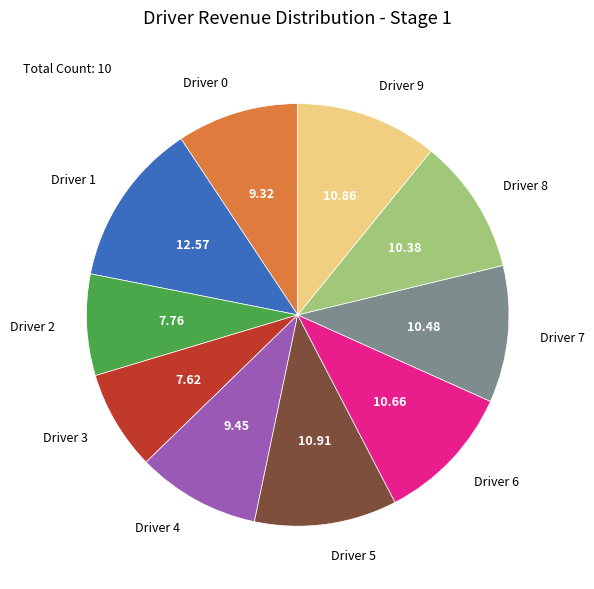

Does any single category account for the majority?

No